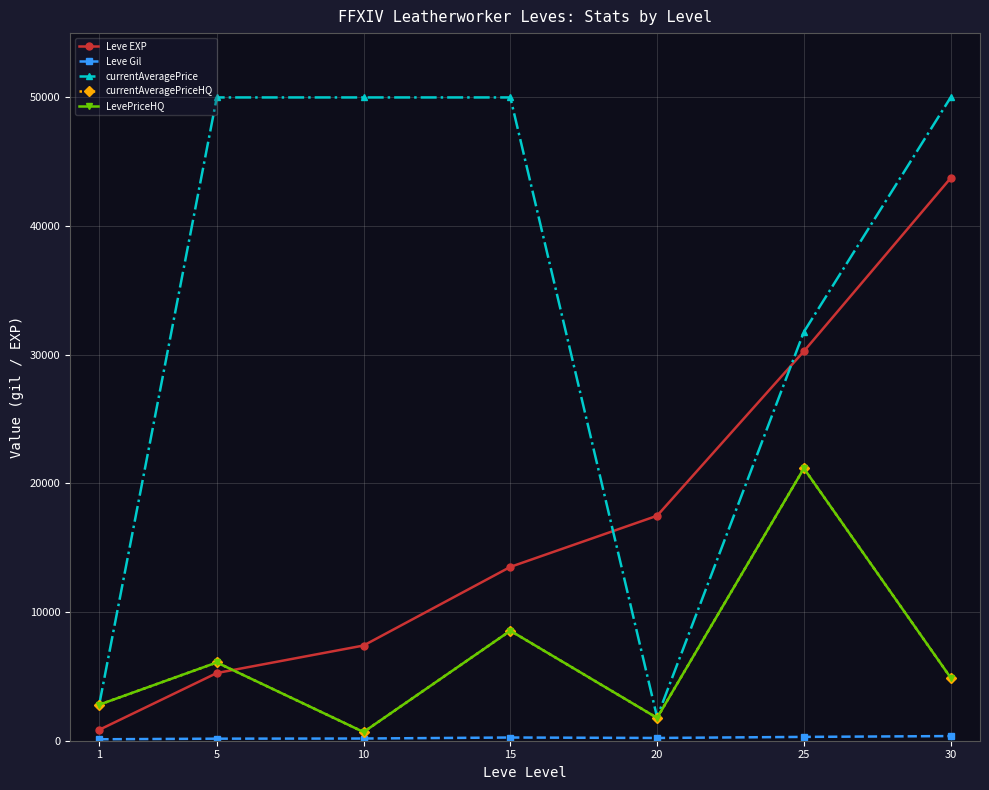

Which category has the highest value in the currentAveragePriceHQ series?

25